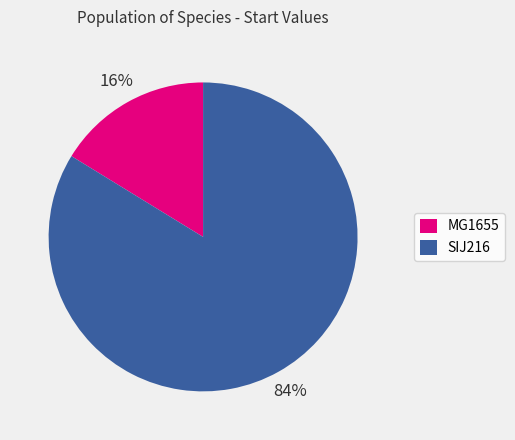

Between SIJ216 and MG1655, which is larger?

SIJ216